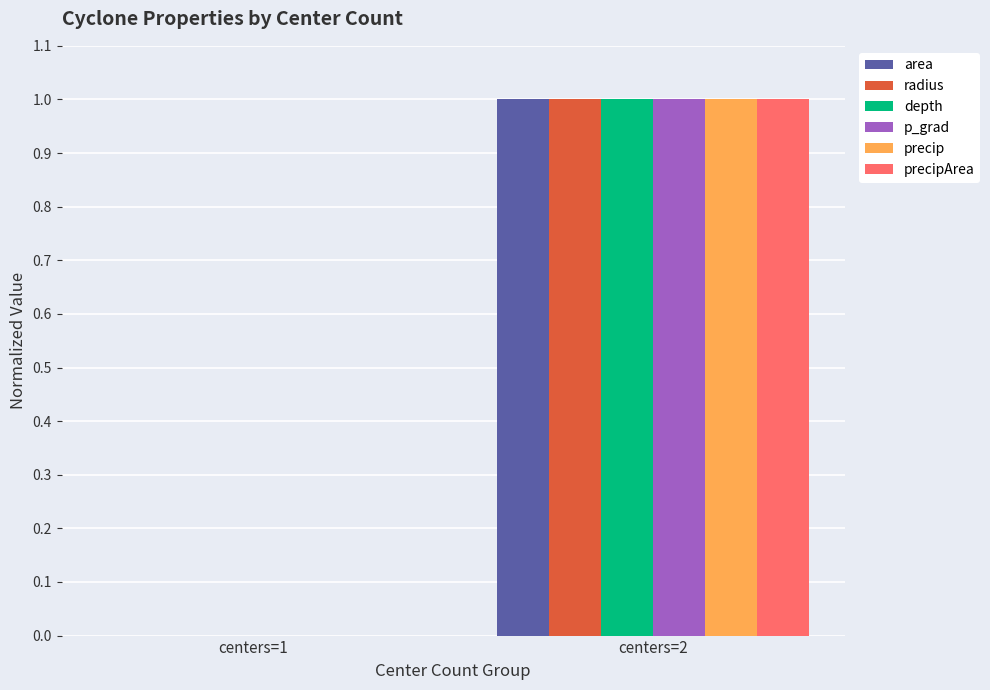

Where is depth nearest to the value 0?

centers=1